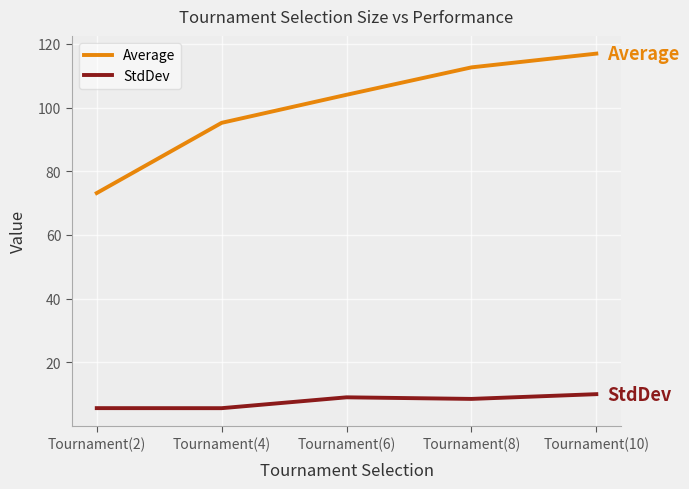

What is the difference between the StdDev values at Tournament(6) and Tournament(2)?

3.4